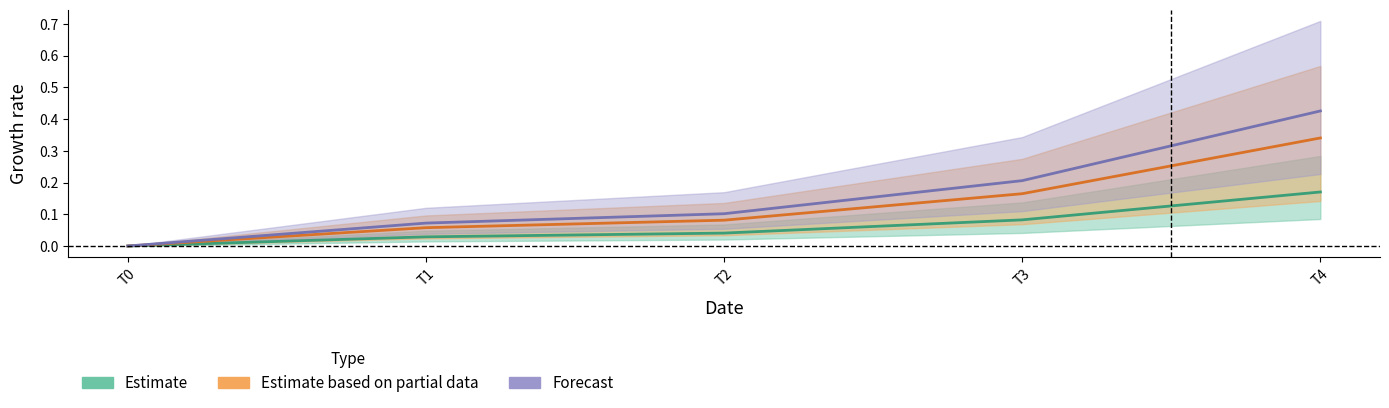

What is the sum of all Estimate based on partial data values?

0.6